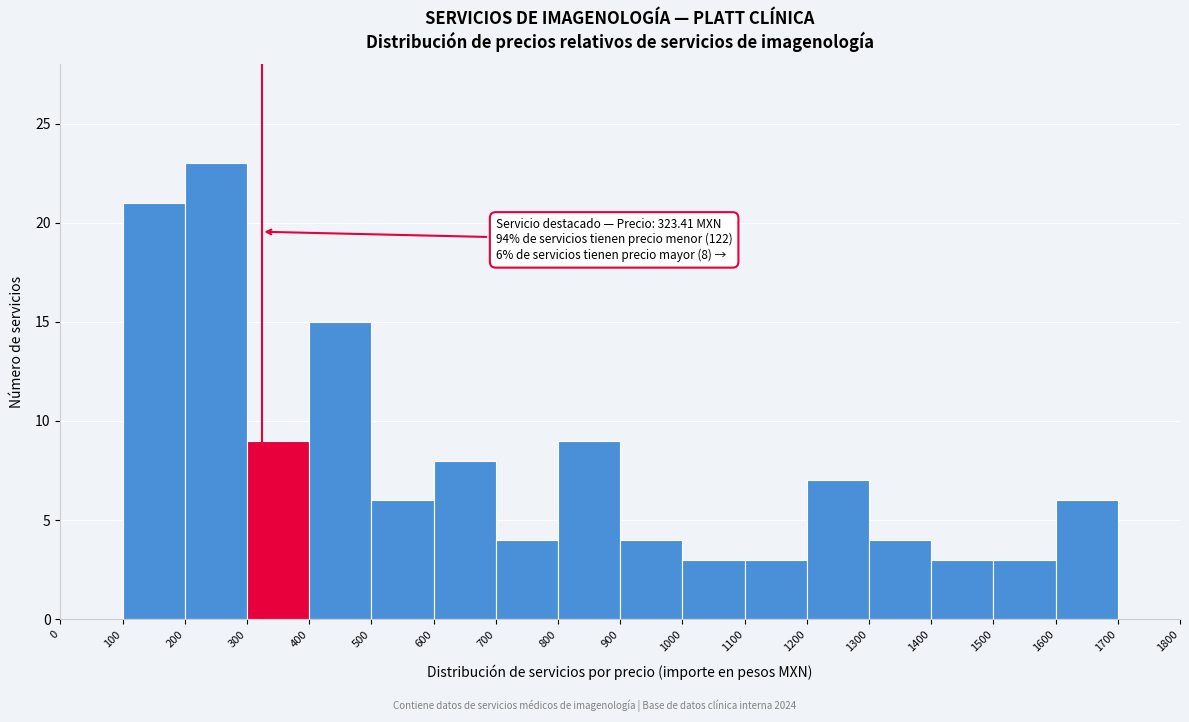

Over which range of the x-axis is the bar tallest?

200 to 300